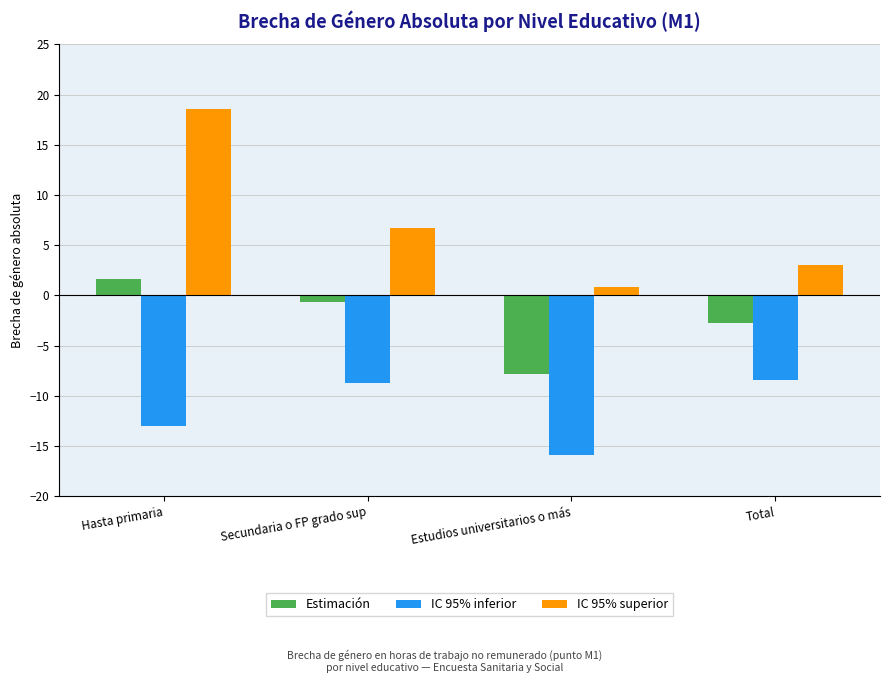

How many positive values does the Estimación series have?

1